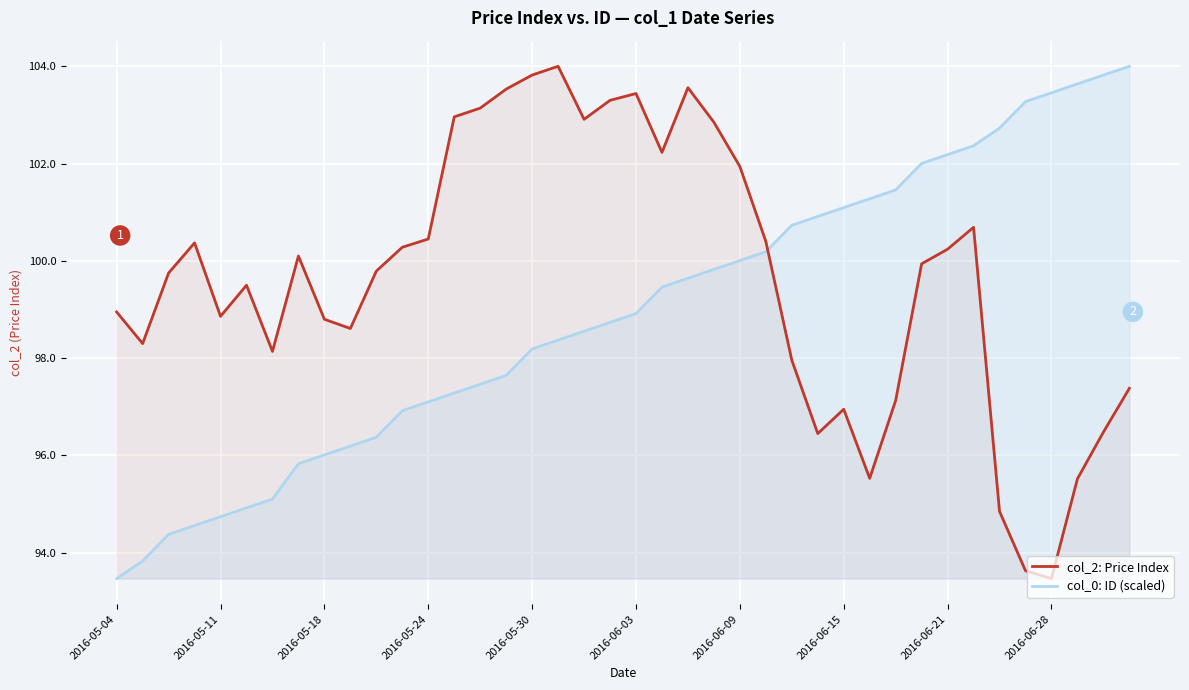

The col_2: Price Index series shows 103.5 at 15. True or false?

True